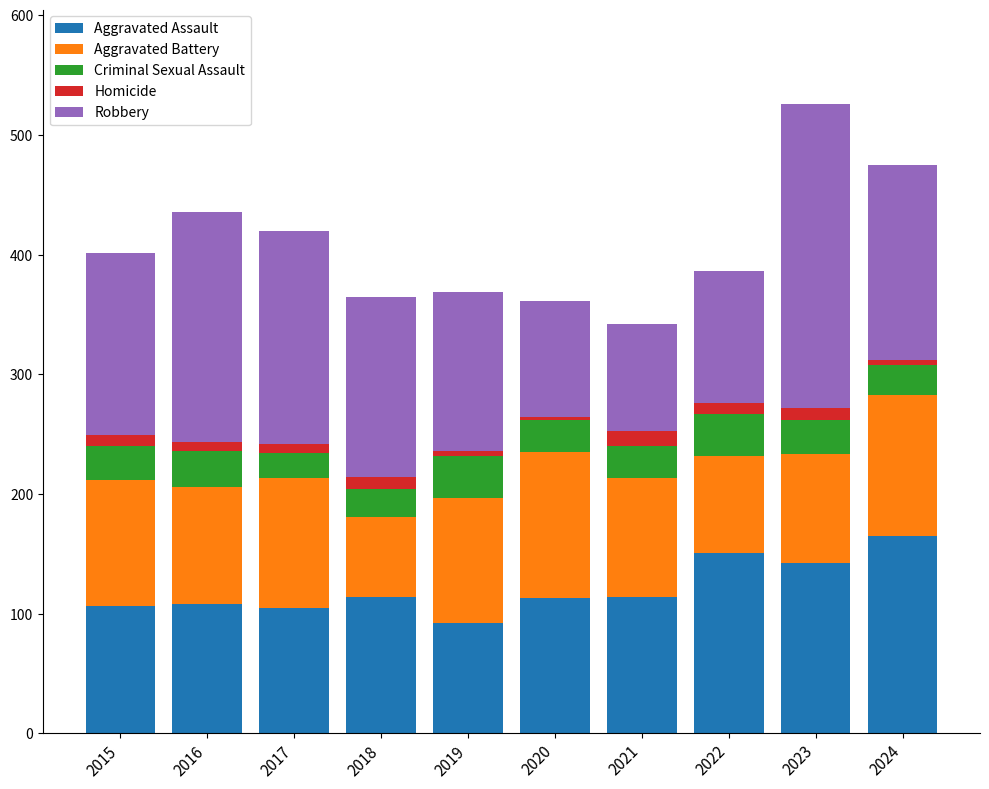

At which label does Aggravated Assault reach its minimum?

2019